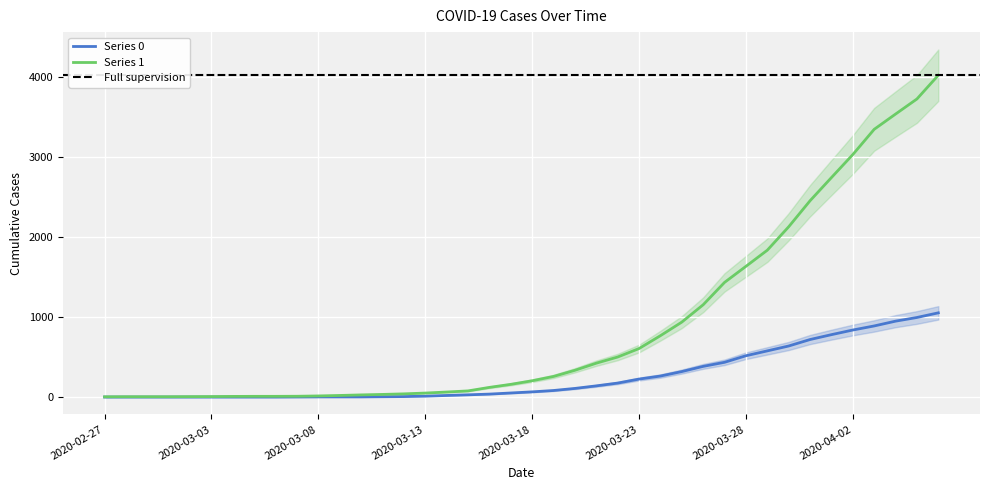

What is the average value of the Series 0 series?

258